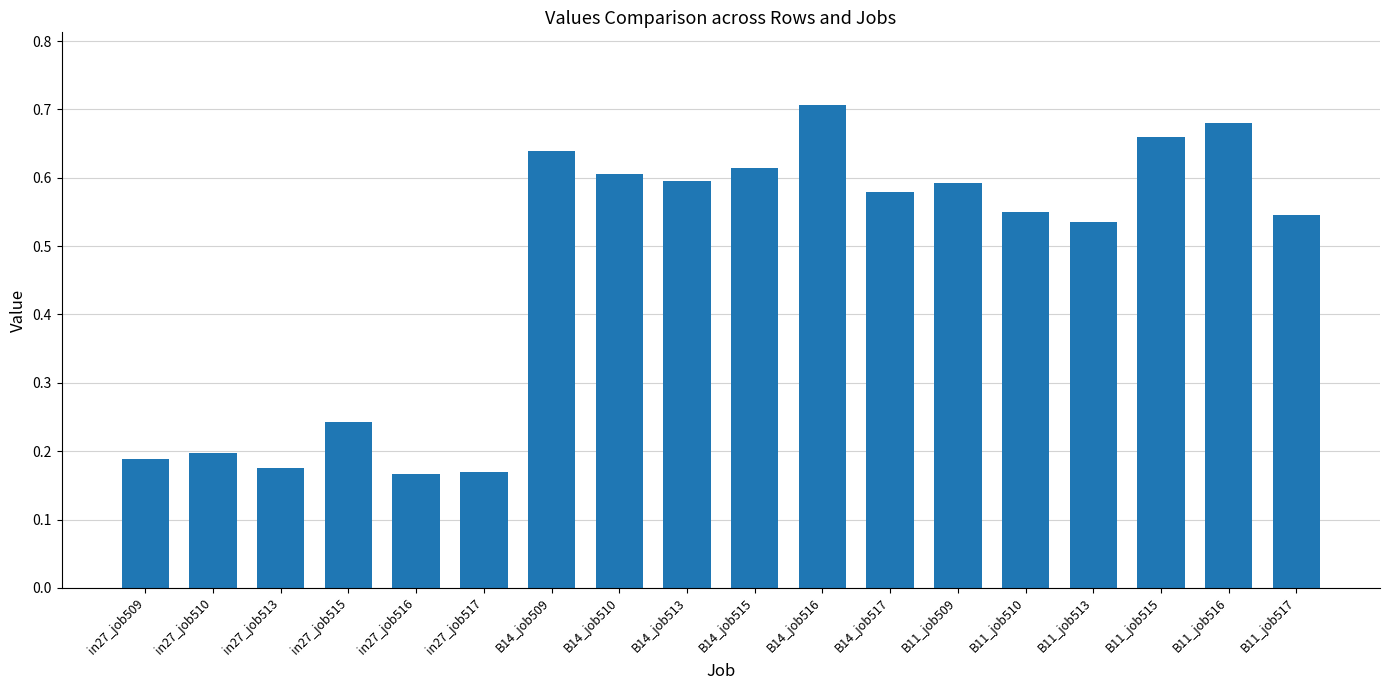

What is the change in value from B14_job515 to B11_job516?

+0.1